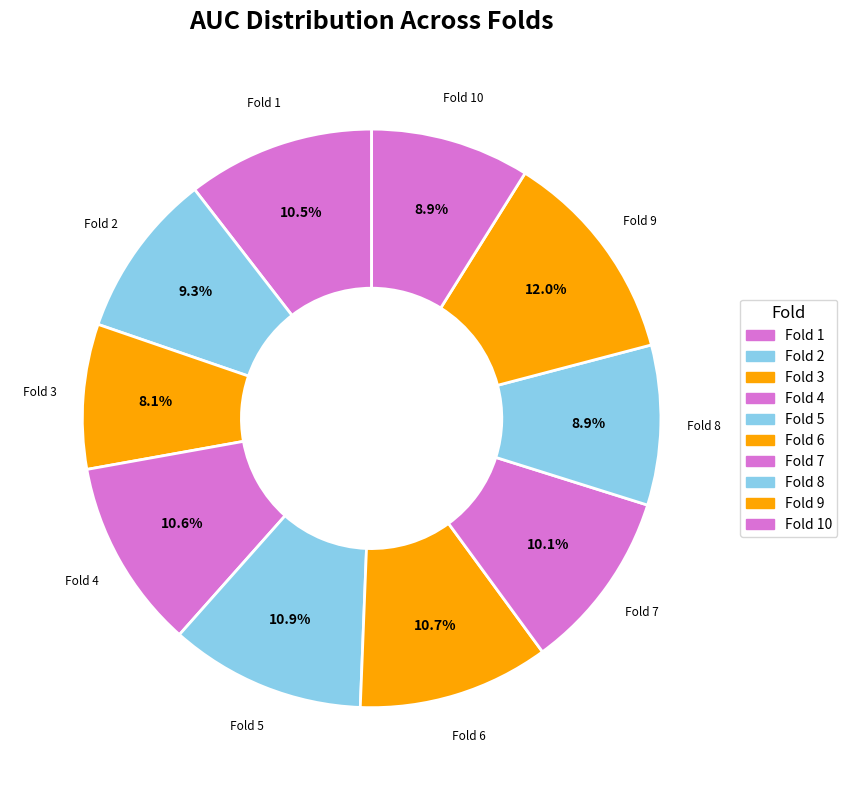

Count the number of slices in the pie.

10